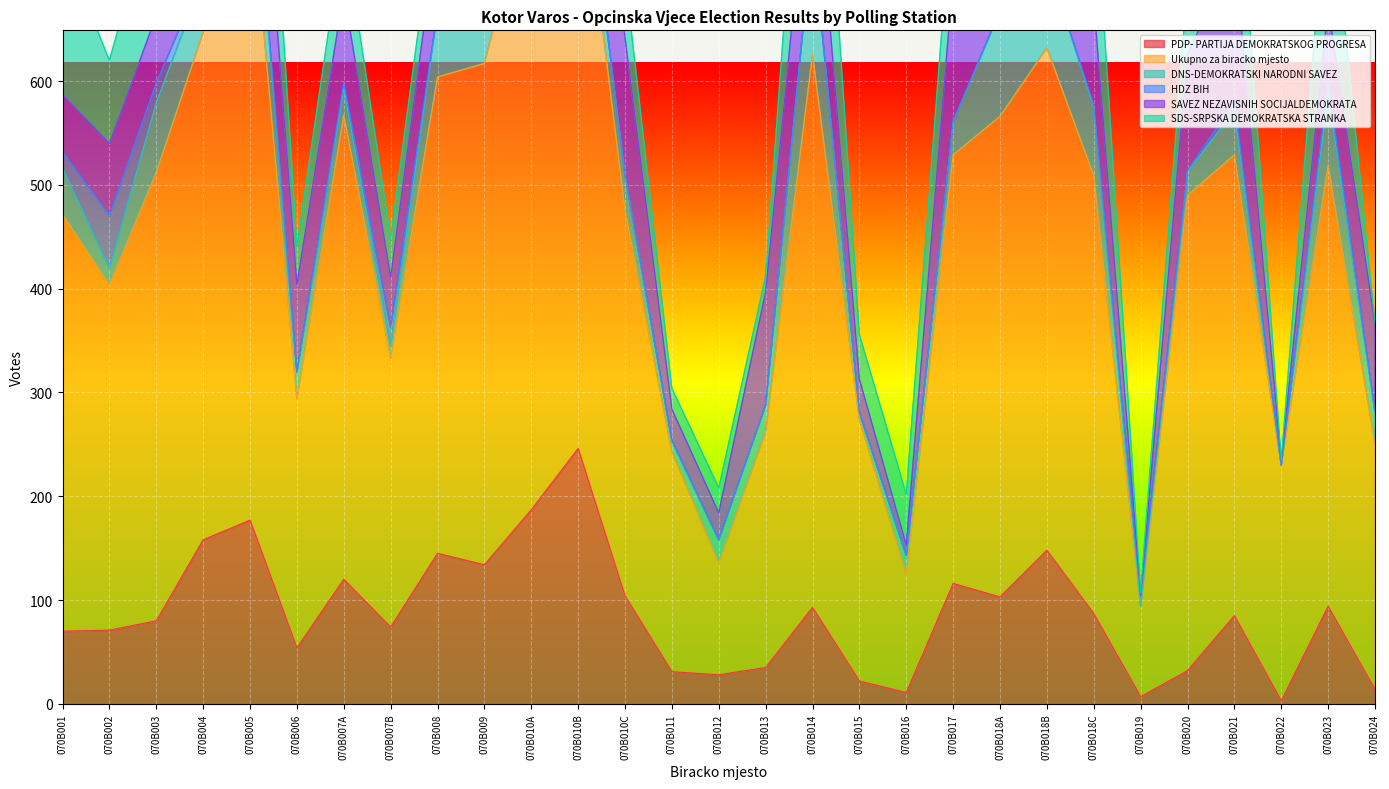

The value of Ukupno za biracko mjesto at 070B018C is 251. True or false?

False